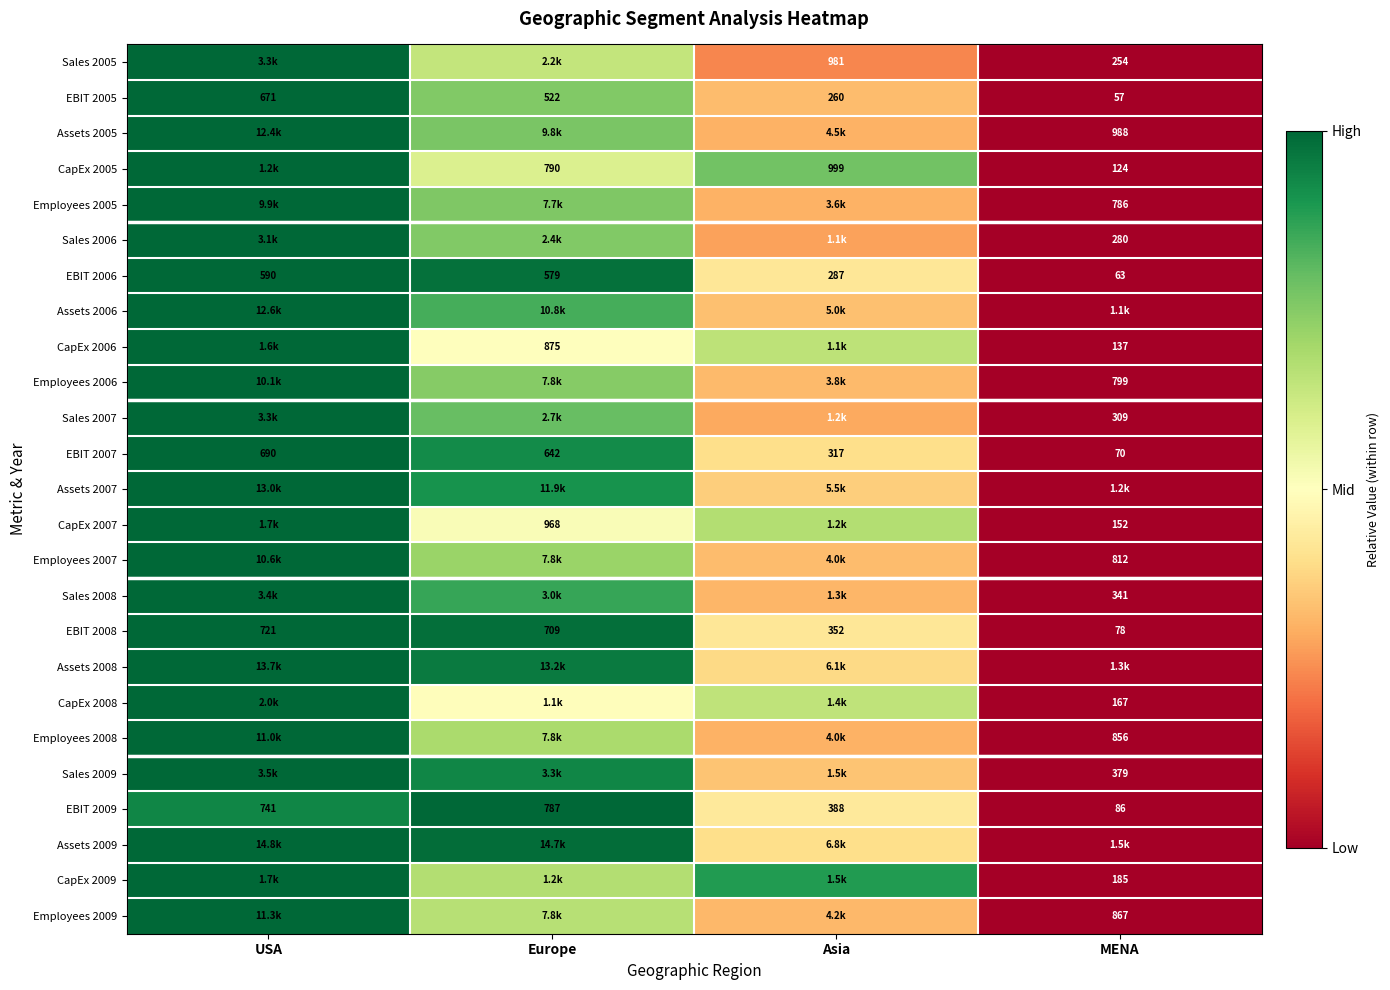

Which category has the lowest value in the EBIT 2005 series?

MENA